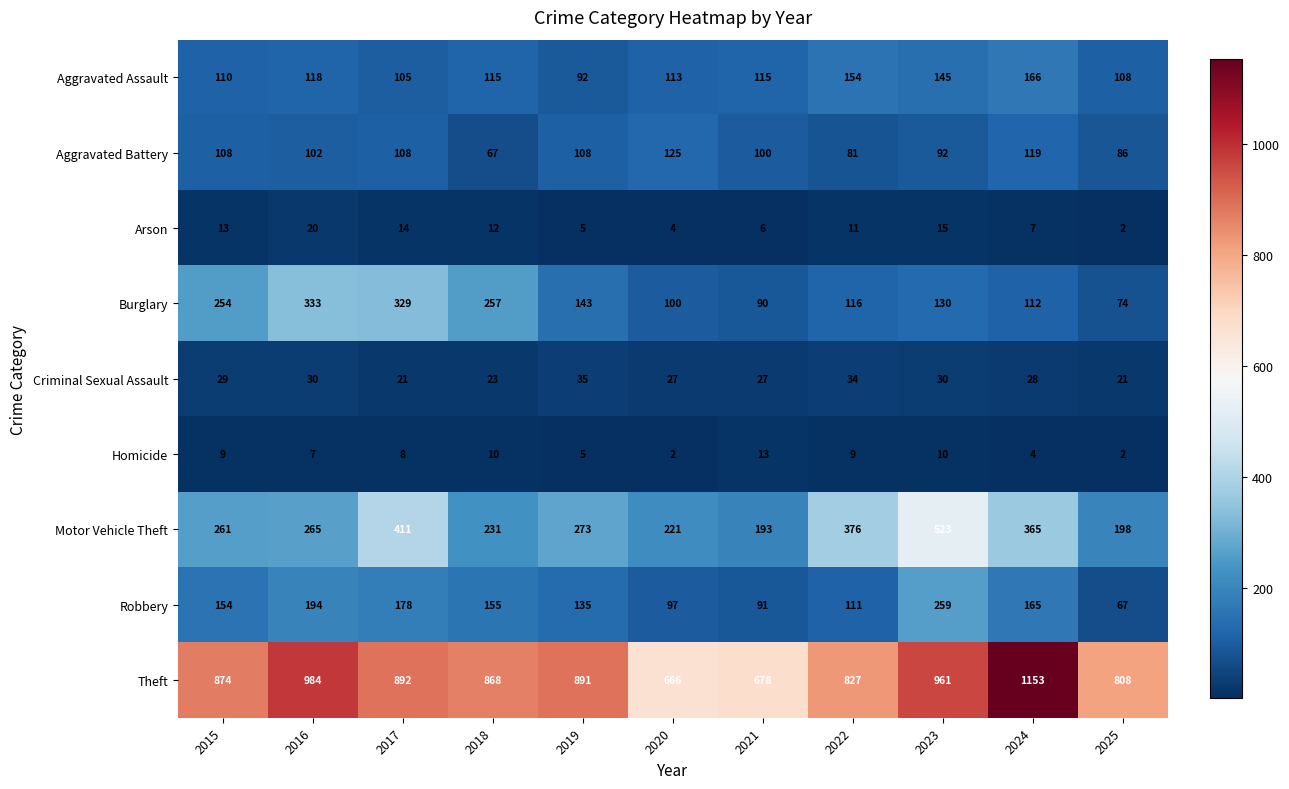

What value does the Arson series have at 2021?

6